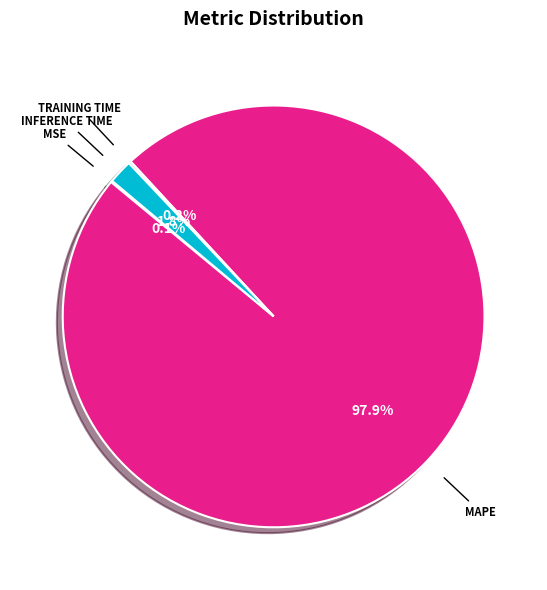

Does any single category account for the majority?

Yes